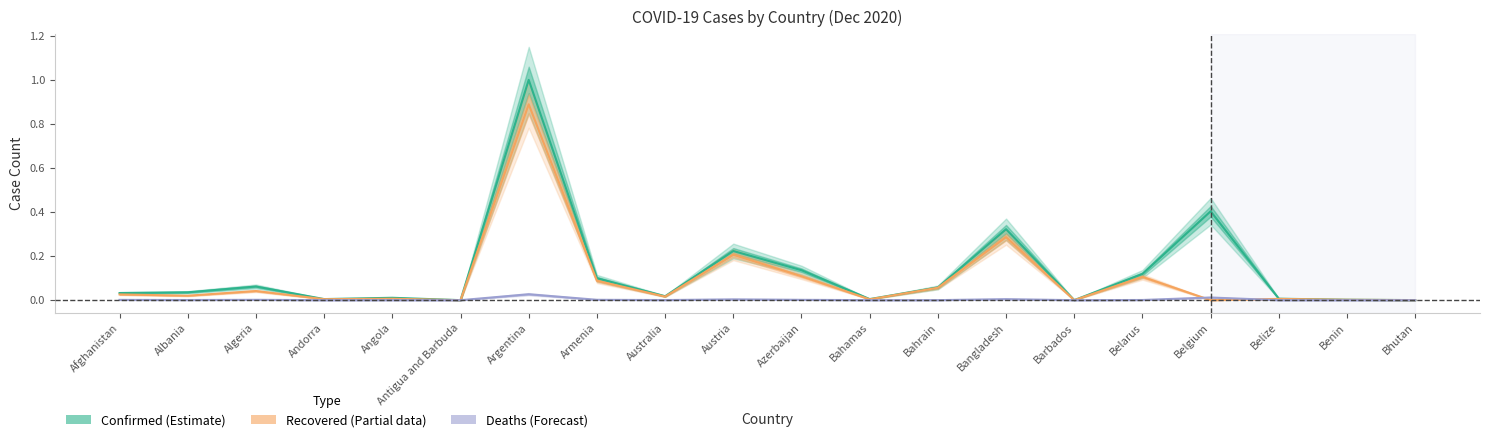

In Deaths, how many points are lower than both neighbors (excluding endpoints)?

6